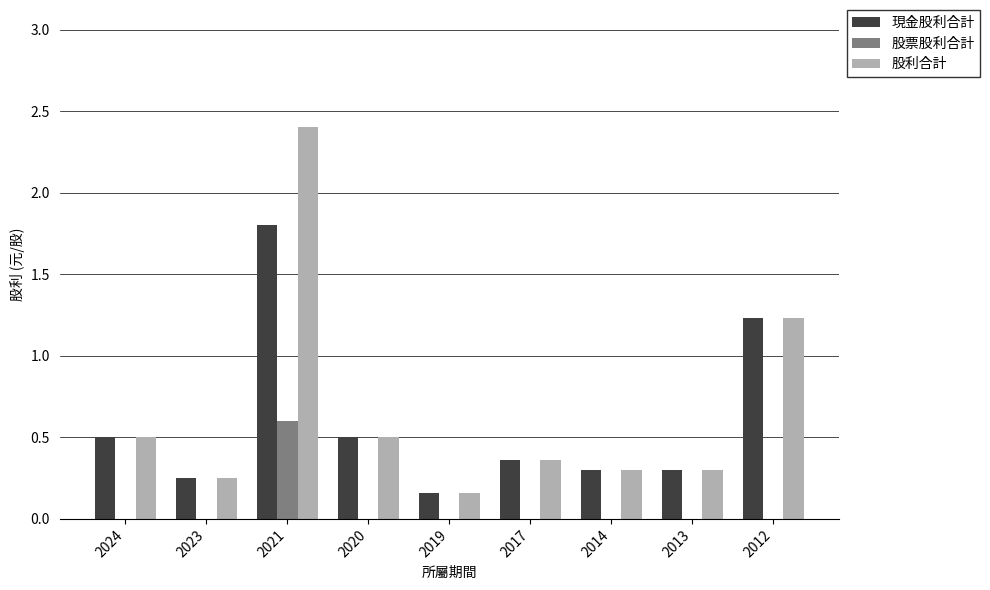

At which category is the sum across all series the highest?

2021